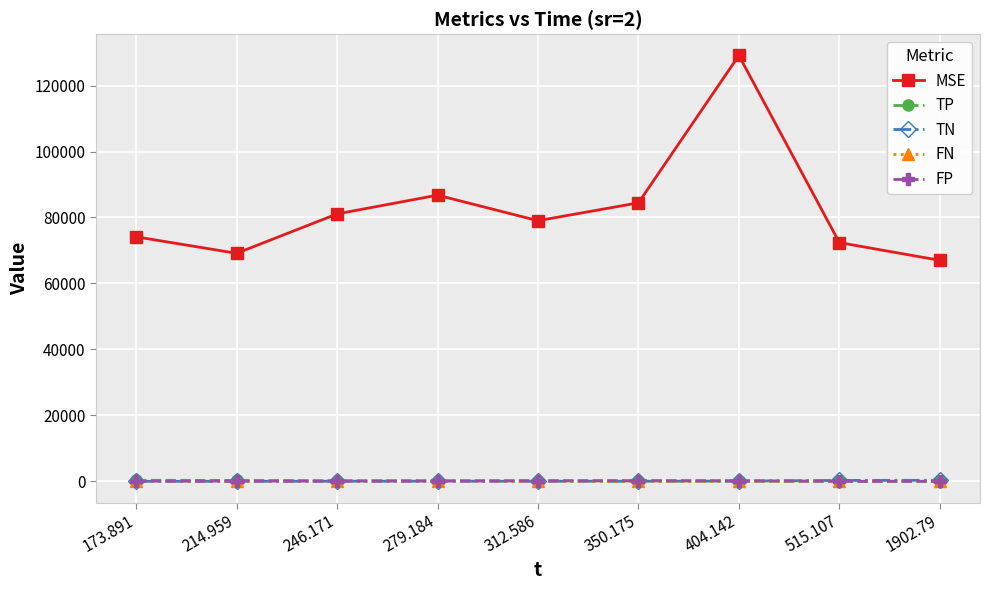

Which series has the largest total across all categories?

MSE